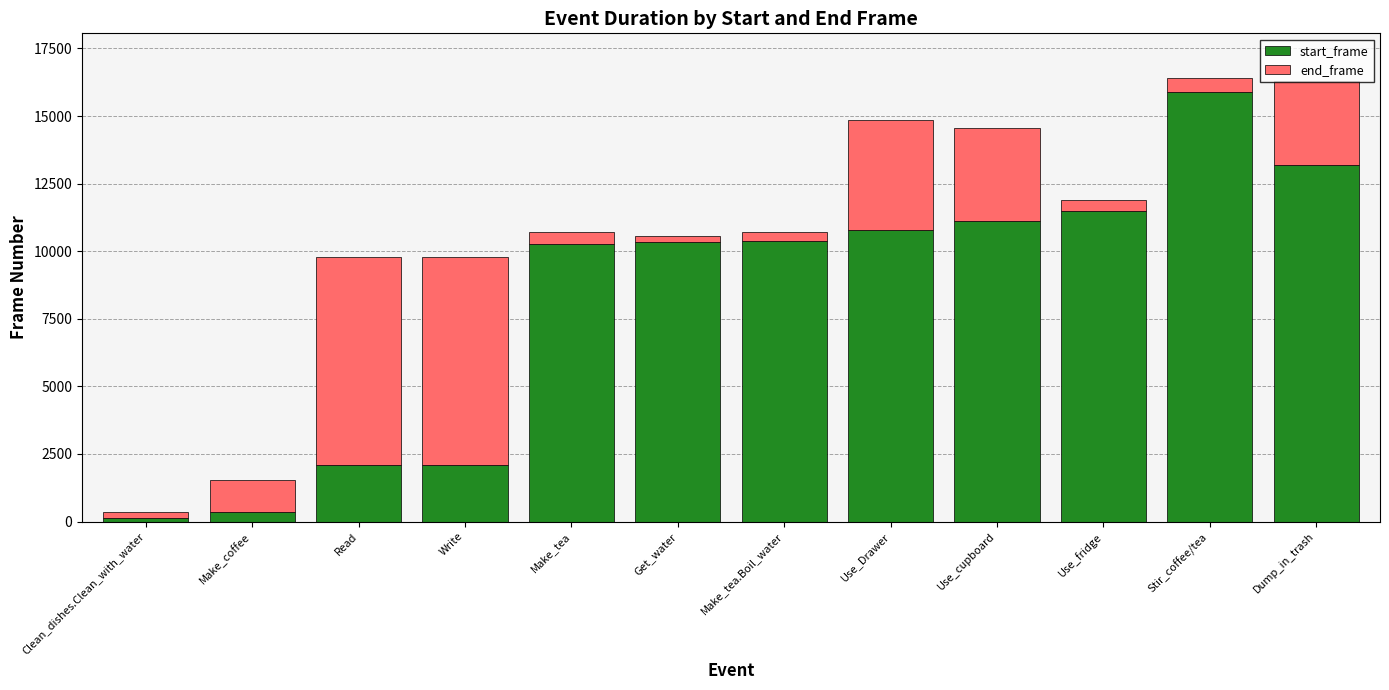

Which category has the highest value in the start_frame series?

Stir_coffee/tea